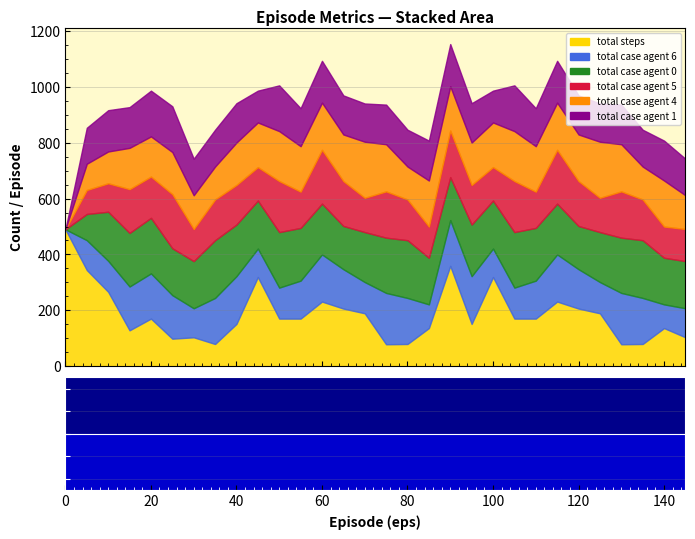

True or false: total_case_agent_0 has a value of 168 at 25.

True